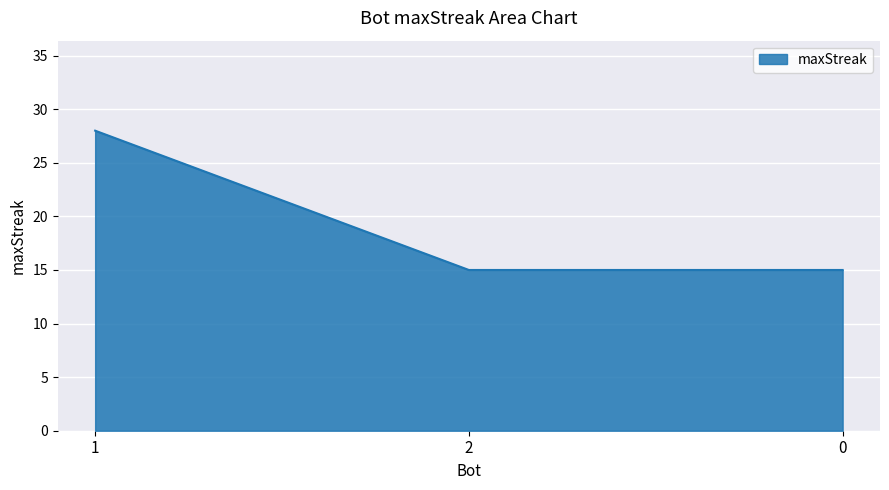

Is it true that the value at 1 is 28?

True